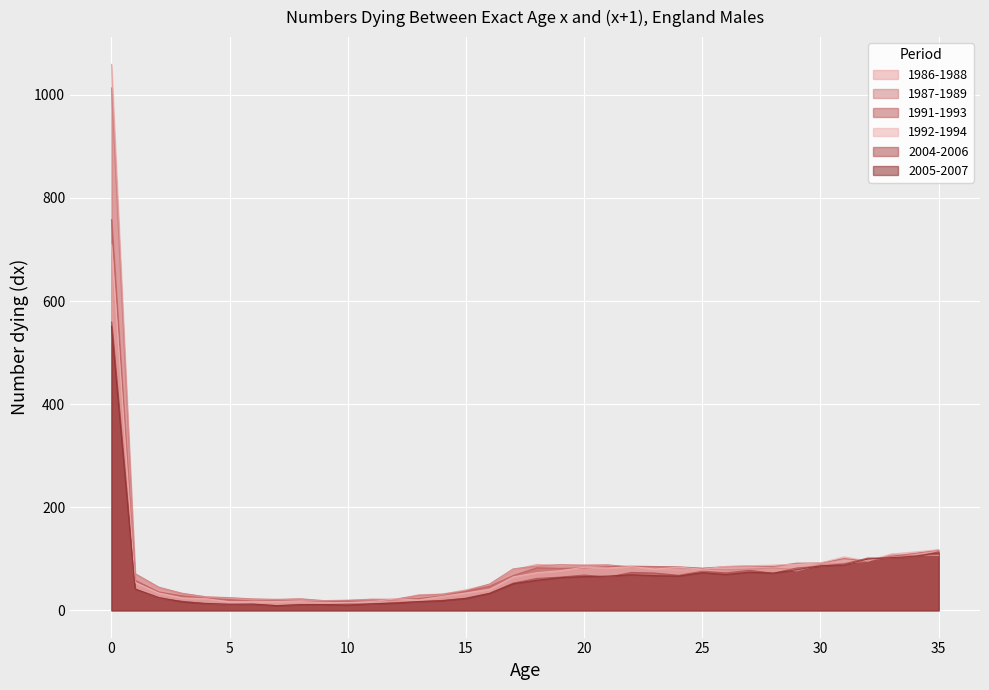

Is the value of 2005-2007 at 27 greater than the value of 1986-1988 at 35?

No